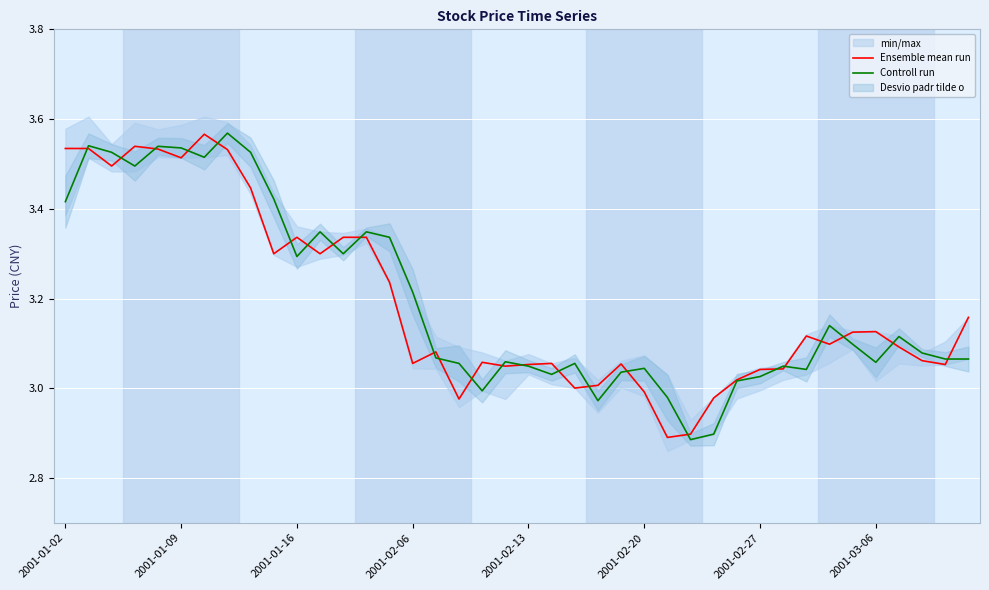

Is the value of Controll run at 2001-01-16 greater than the value of Ensemble mean run at 2001-02-13?

Yes